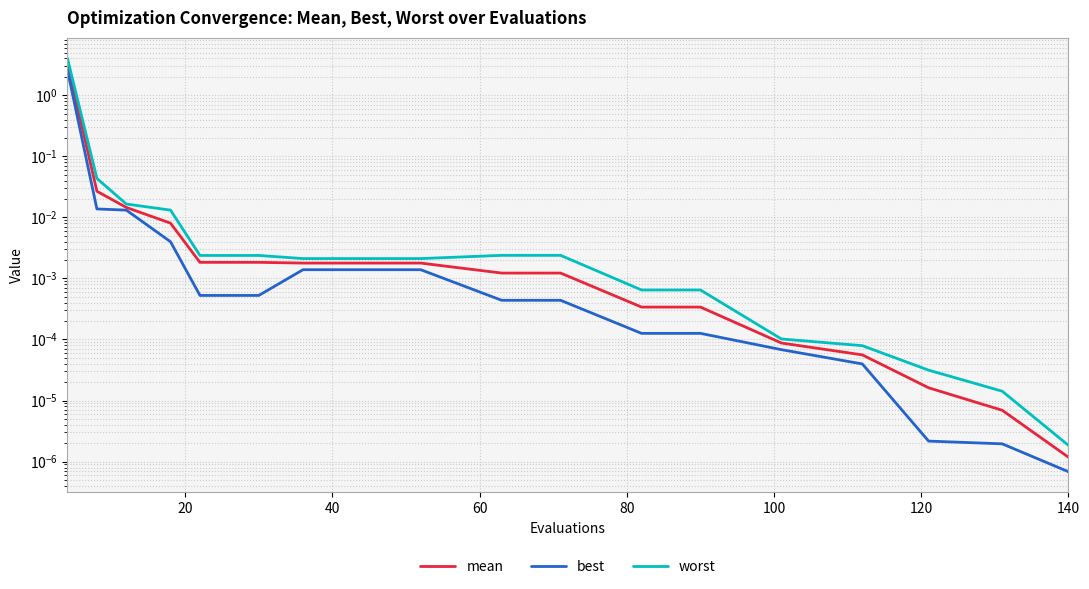

True or false: best and mean cross at least once.

False